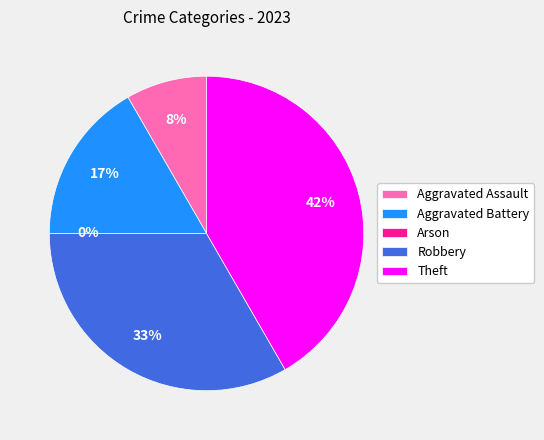

Do Aggravated Assault and Arson together represent more than half of the pie?

No